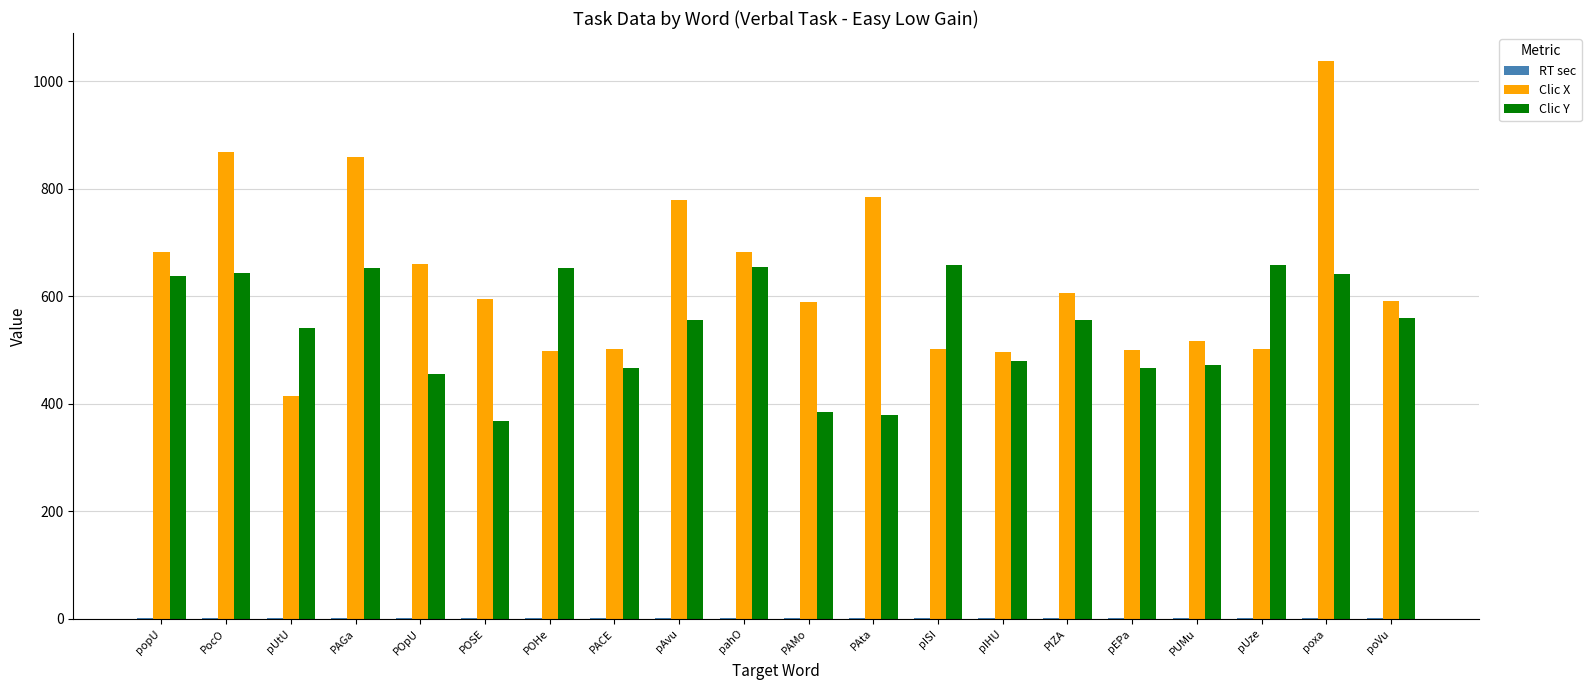

At which category is the sum across all series the highest?

poxa